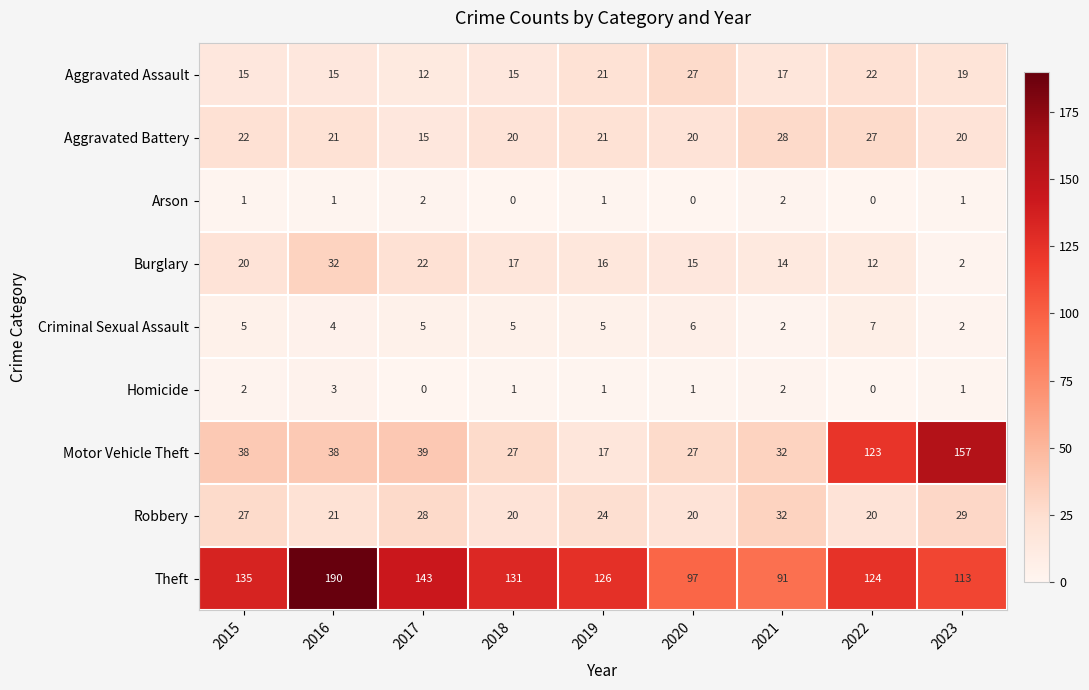

What is the sum of all Robbery values?

221